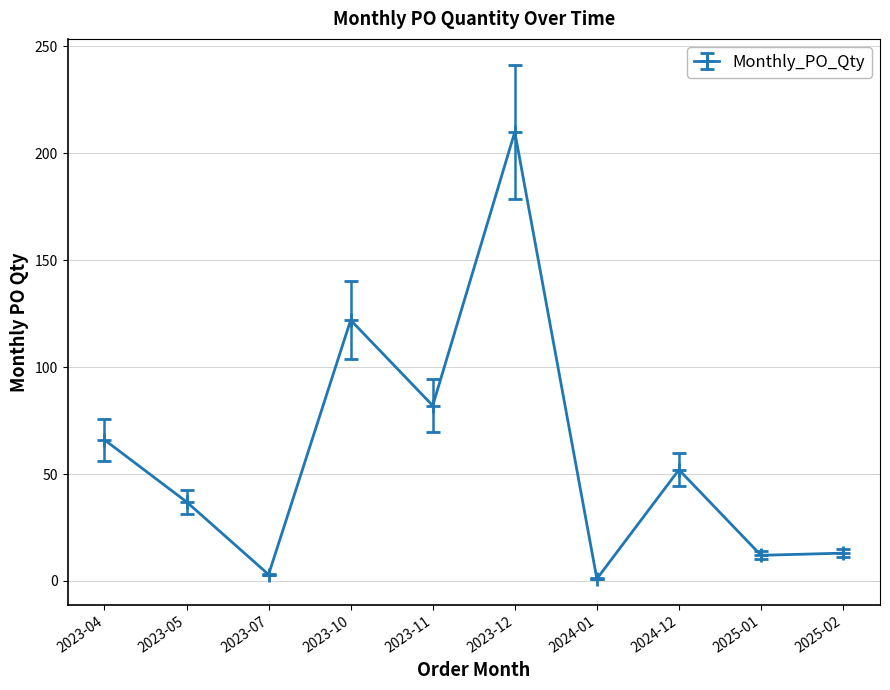

What is the difference between the maximum and minimum values?

209